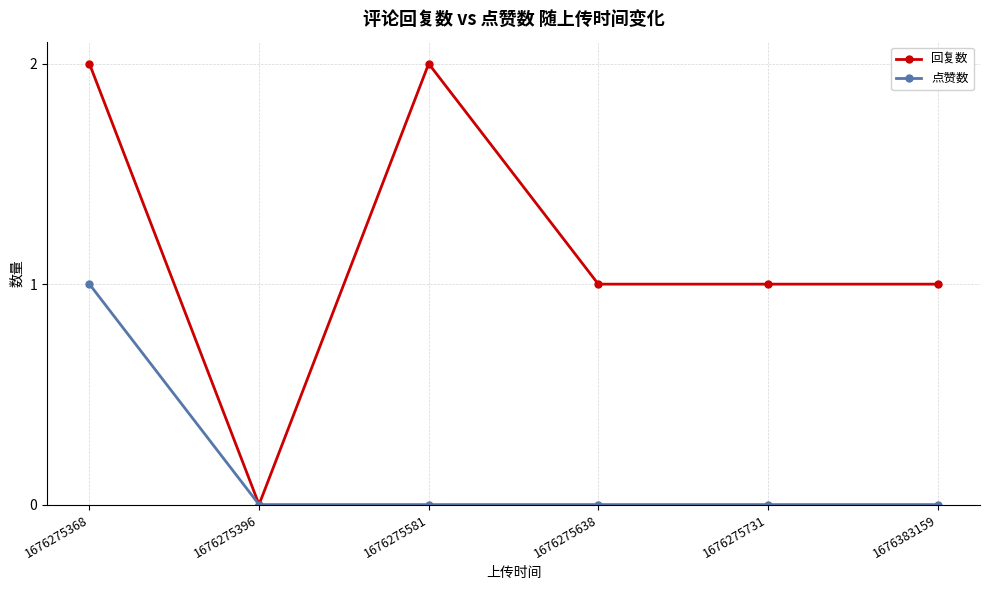

Which series has the largest total across all categories?

回复数